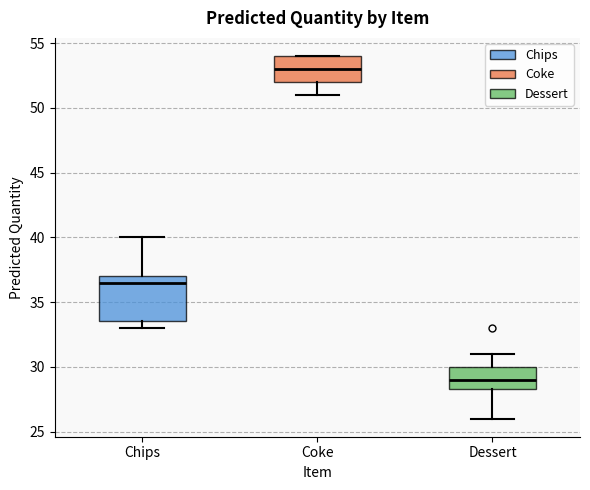

Reading left to right, read every box against the y-axis: the position of its median line, the range the box covers, and the ends of its whiskers. The values are not printed on the chart, so give them approximately, as read against the axis.

Chips: median 36.5, box 33.5 to 37.0, whiskers 33.0 to 40.0
Coke: median 53.0, box 52.0 to 54.0, whiskers 51.0 to 54.0
Dessert: median 29.0, box 28.5 to 30.0, whiskers 26.0 to 31.0